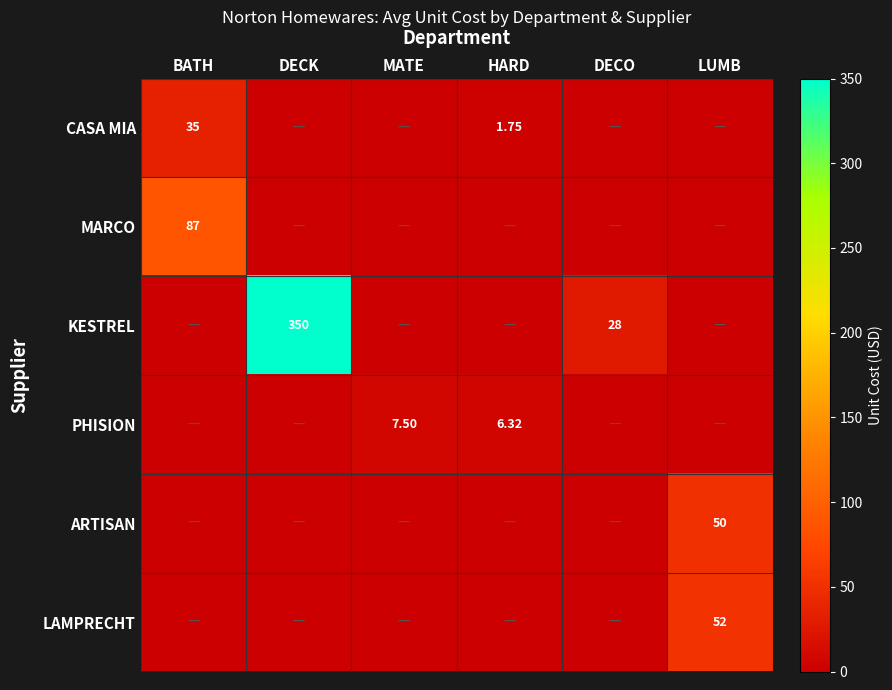

Which series has the widest spread of values?

KESTREL